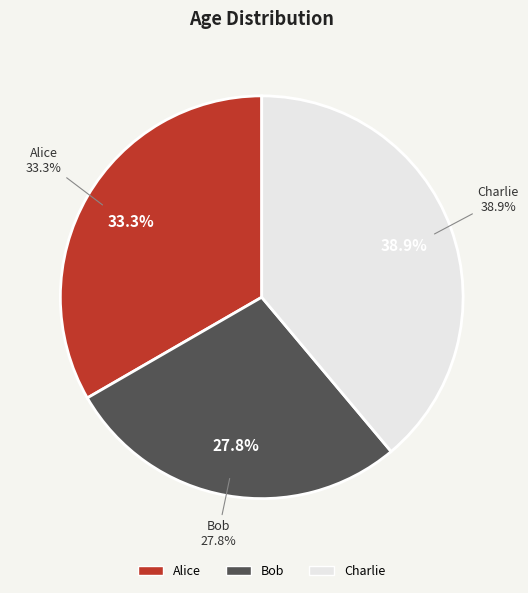

How many slices are in this pie chart?

3